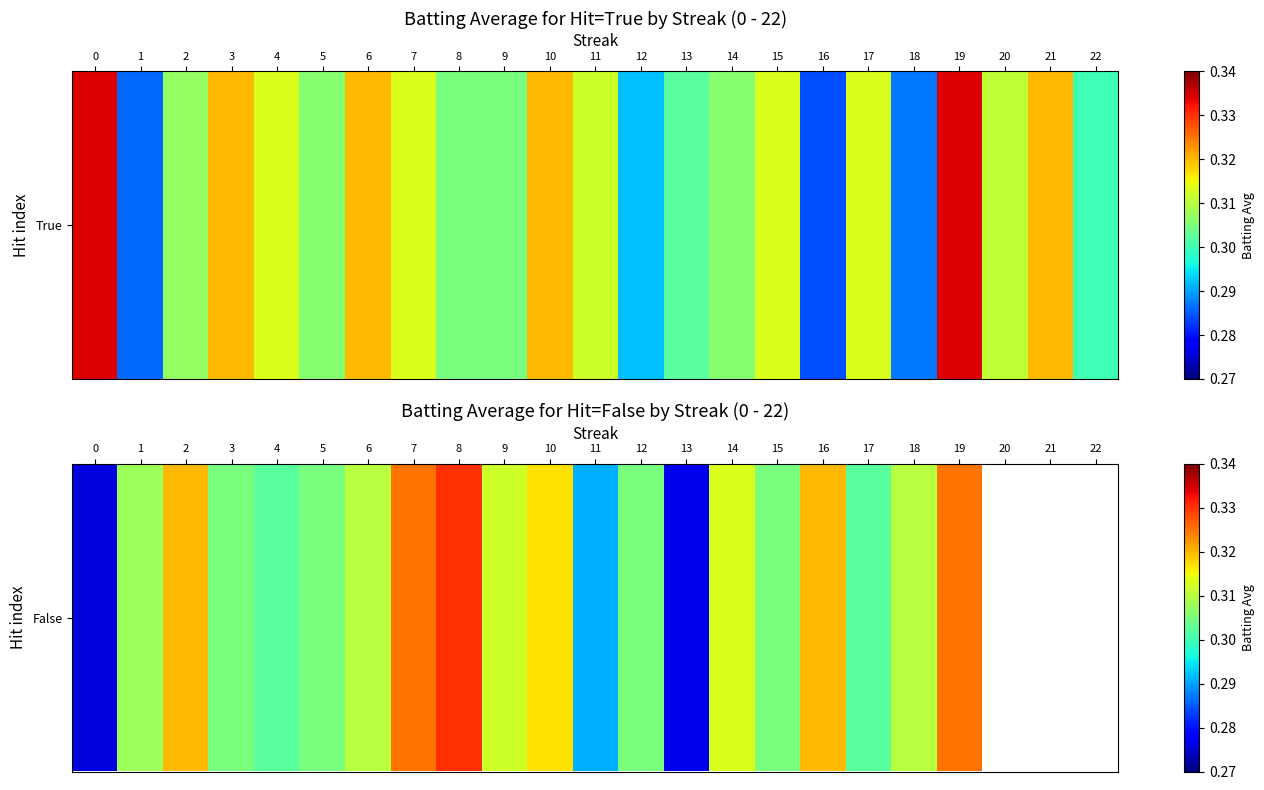

What is the sum of the values at 19 and 16?

0.6